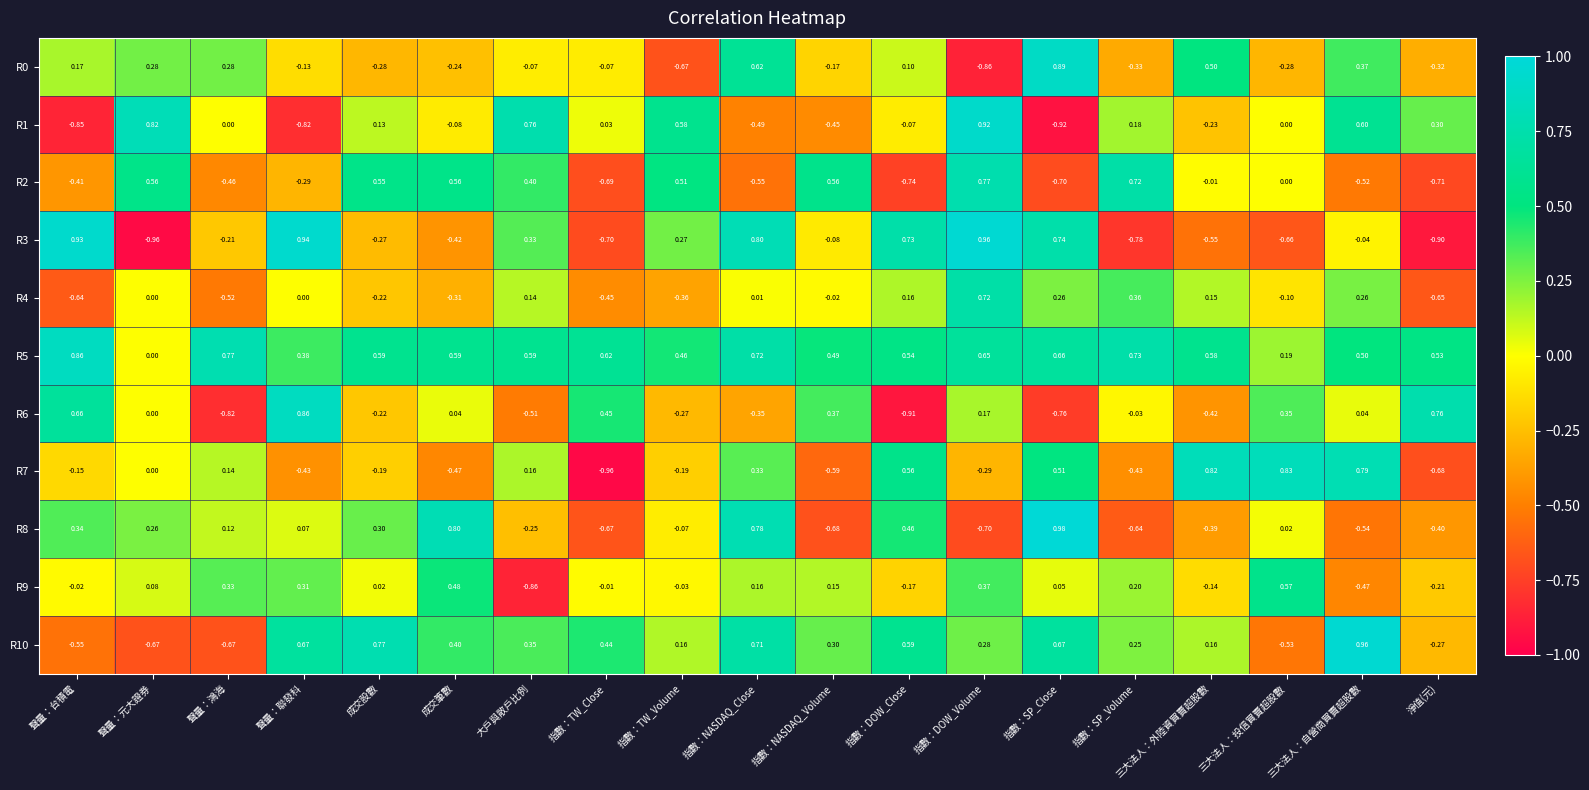

Which category has the highest value in the R7 series?

三大法人：投信買賣超股數